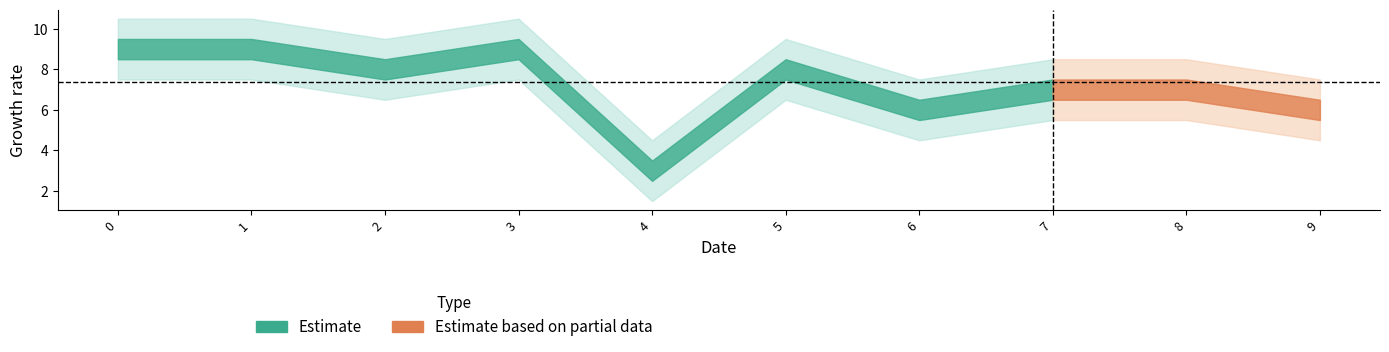

What is the value of the Estimate point at the 6th from the left?

8